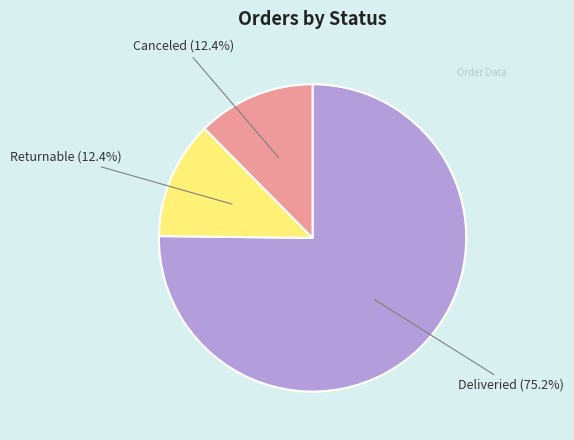

Does any single category account for the majority?

Yes